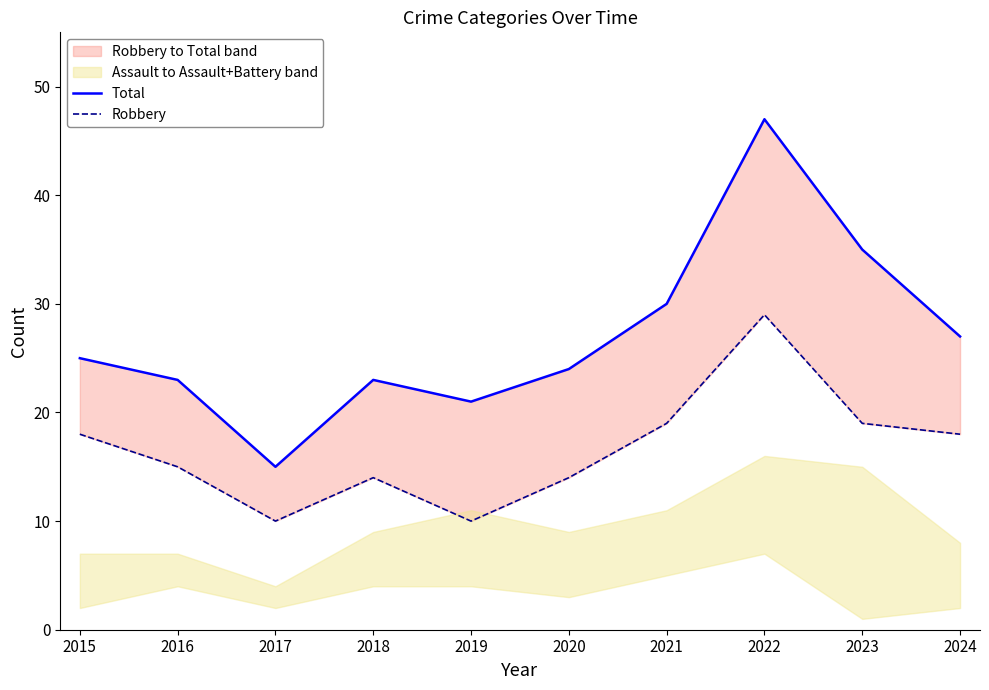

What are all the series names shown in the legend?

Total, Robbery